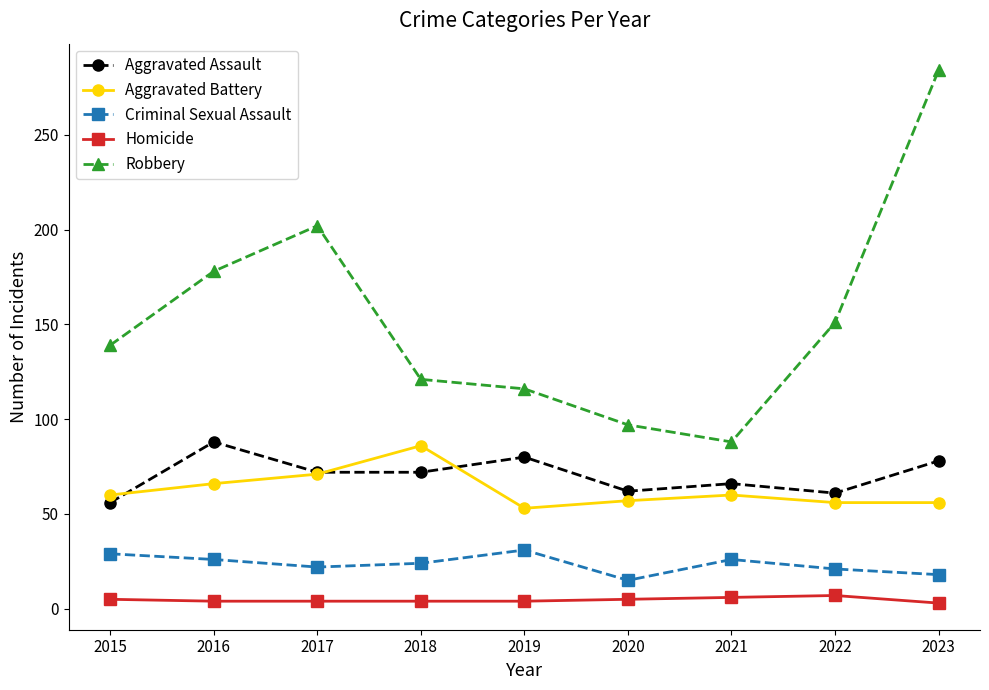

How many lines are shown in the chart?

5